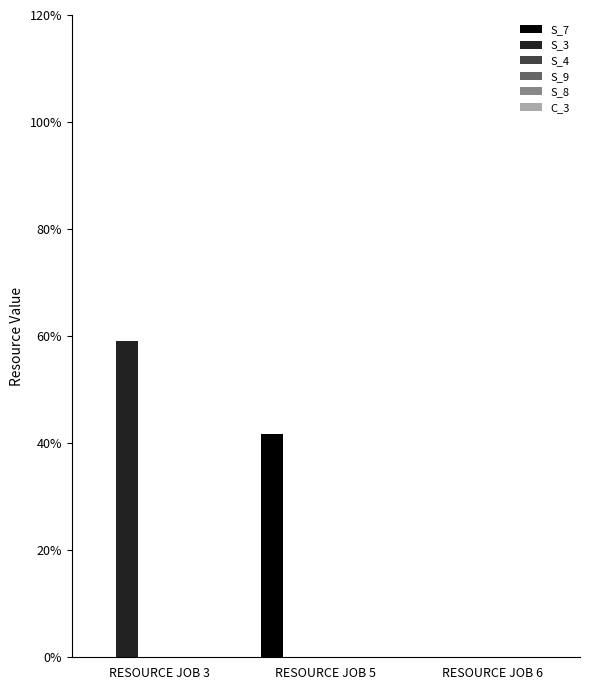

At which category is the sum across all series the highest?

RESOURCE JOB 3